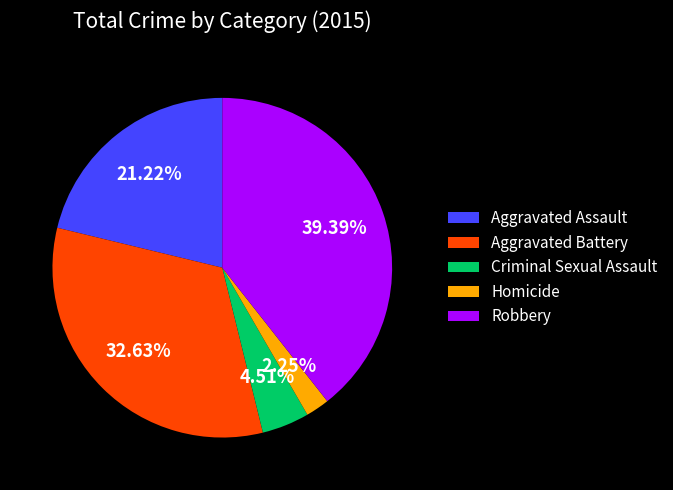

To the nearest percent, what portion does Aggravated Battery represent?

33%